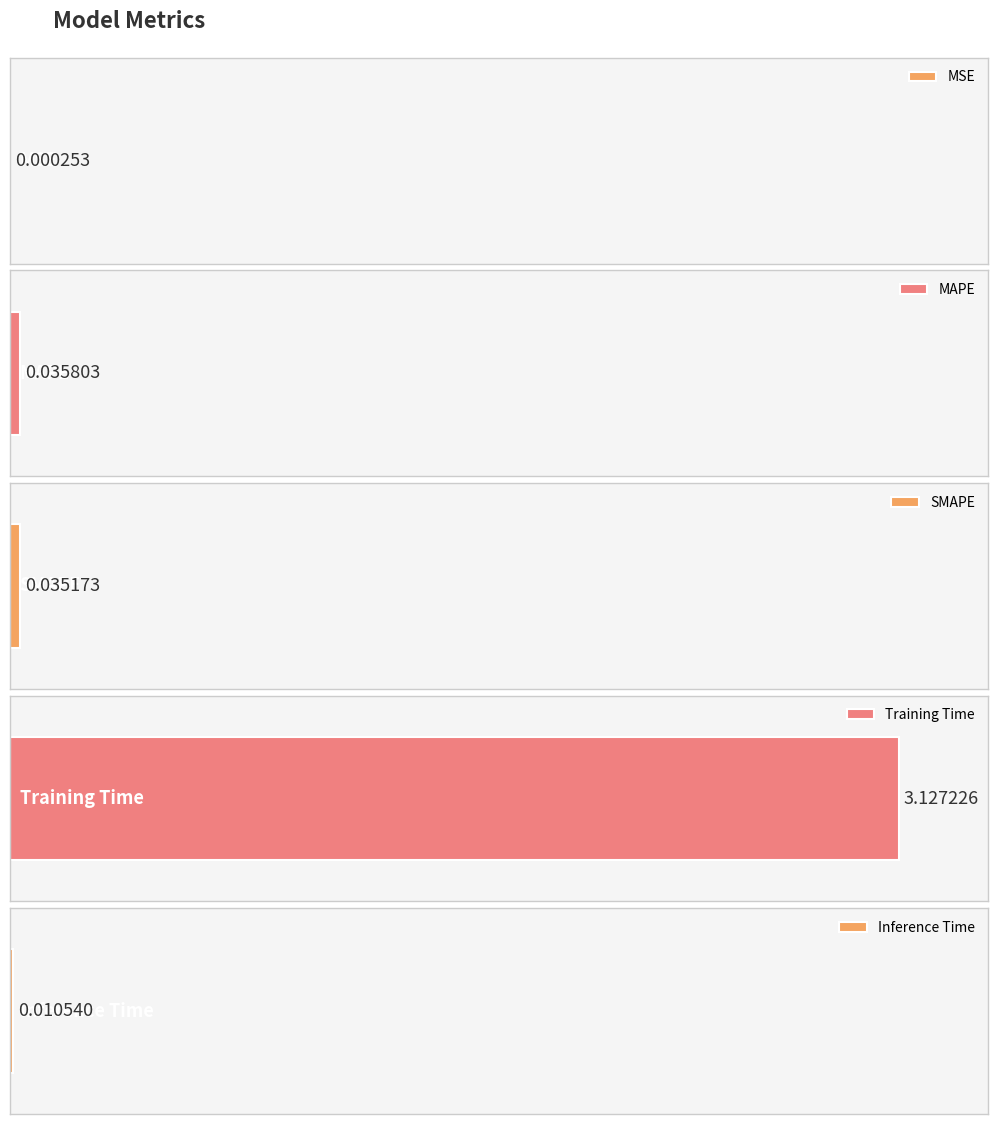

The chart shows a value of 0.0 at MSE. True or false?

False